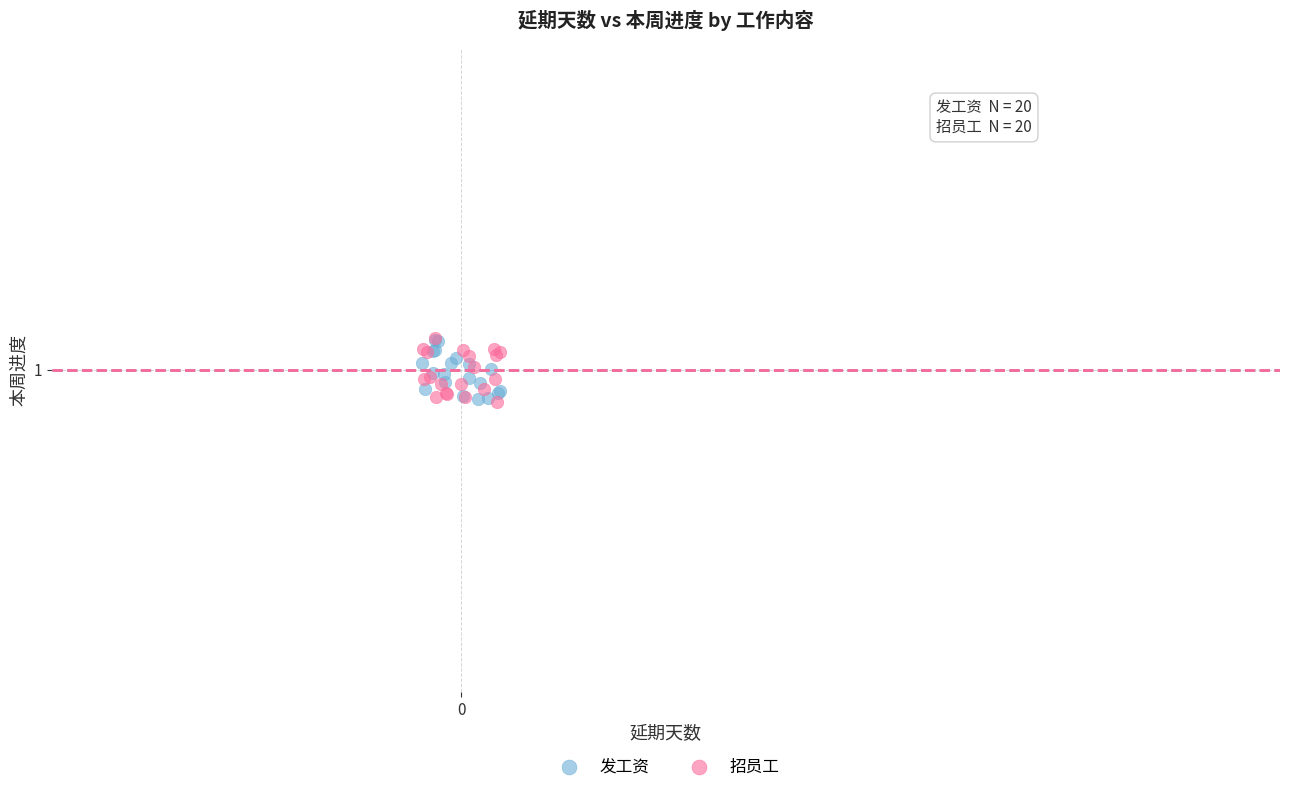

What are all the series names shown in the legend?

发工资, 招员工